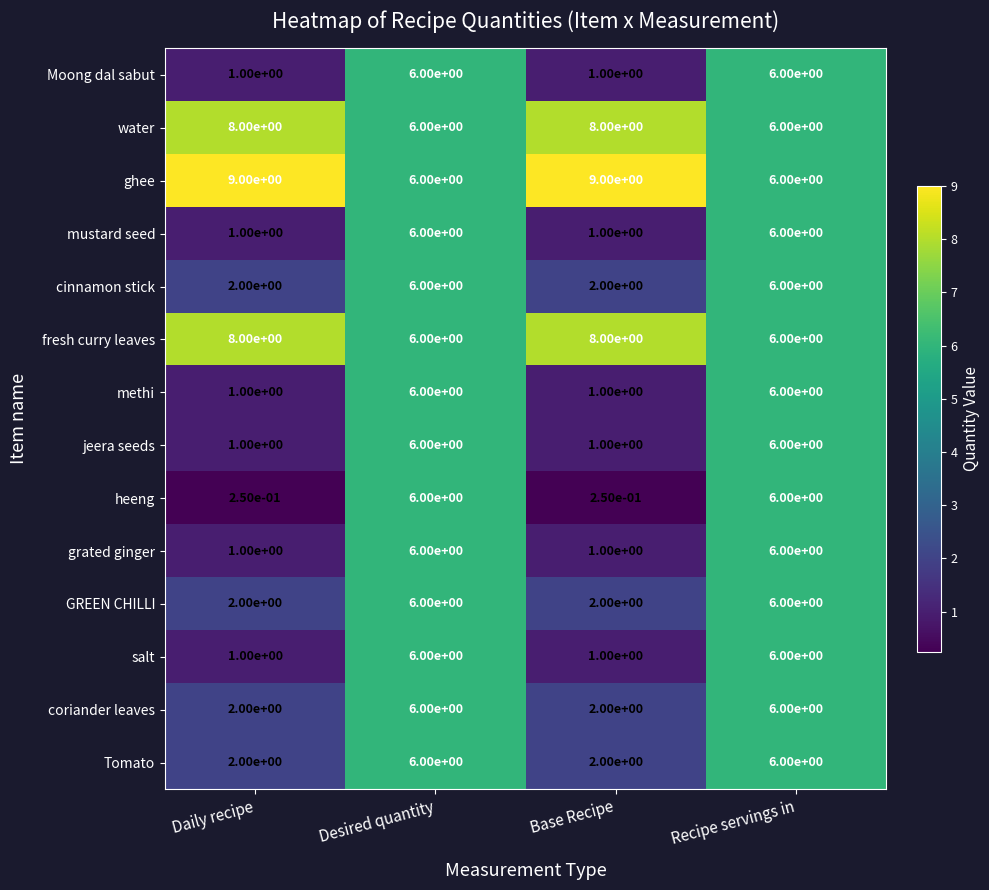

Is it true that cinnamon stick equals 2.0 at Daily recipe?

True